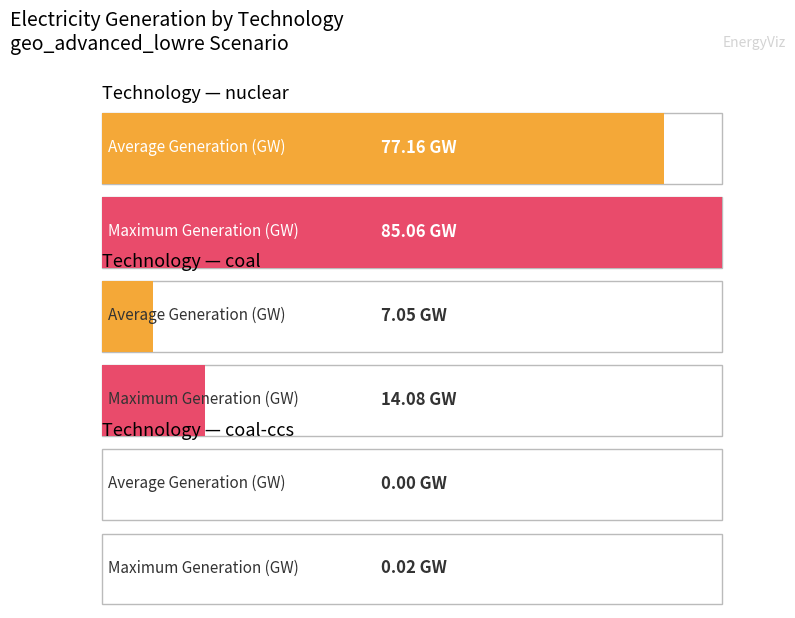

The value of Generation (GW) at coal-ccs_mod_upgrade is 0.0. True or false?

False